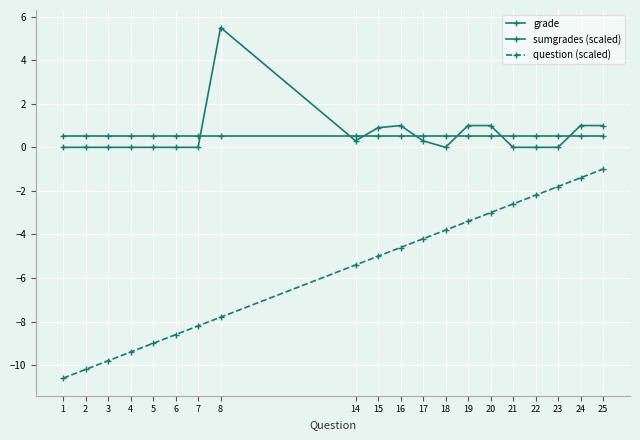

What is the difference between the highest and lowest values at 6?

9.1